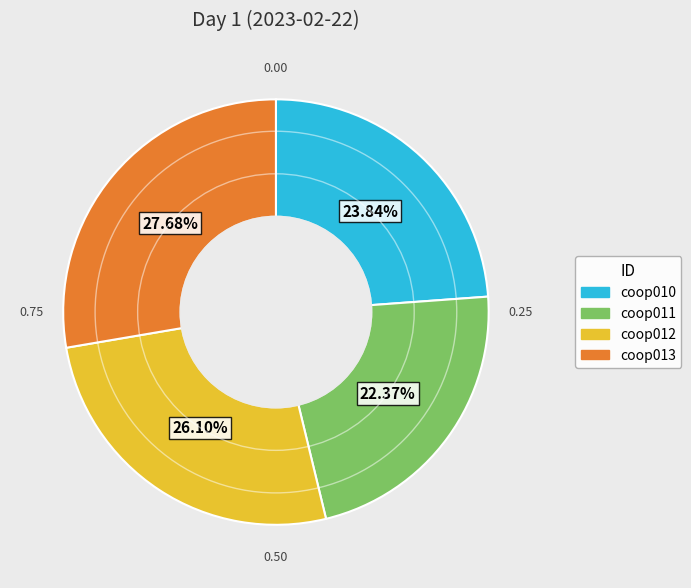

Does coop012 represent more than half of the total?

No